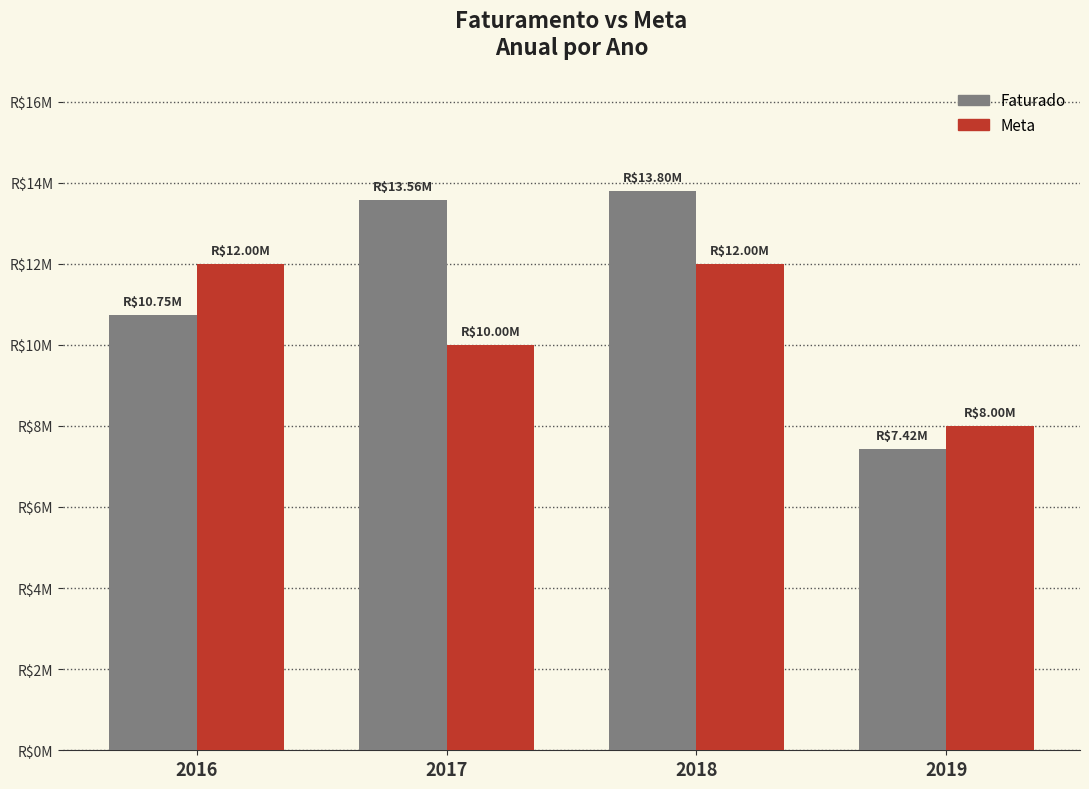

Which category has the lowest value across all series?

2019